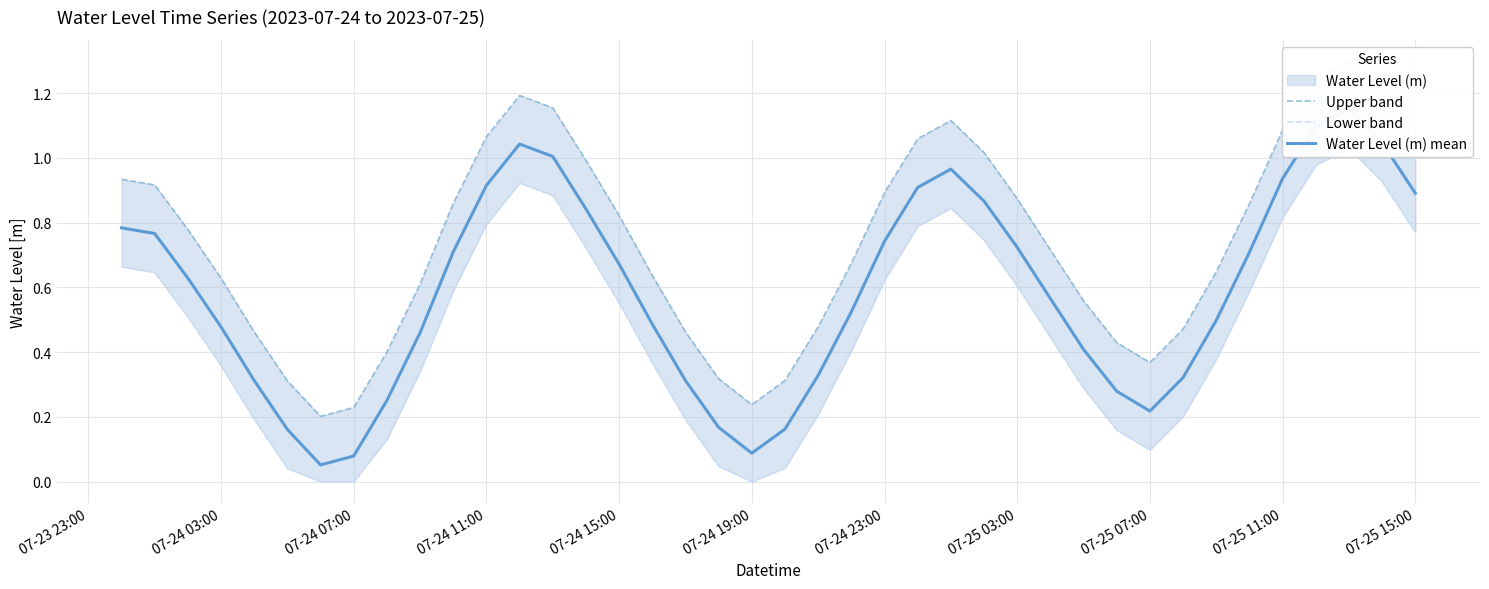

Reading left to right, transcribe all the data shown in this chart.

Upper band: 0.9	0.9	0.8	0.6	0.5	0.3	0.2	0.2	0.4	0.6	0.9	1.1	1.2	1.2	1.0	0.8	0.6	0.5	0.3	0.2	0.3	0.5	0.7	0.9	1.1	1.1	1.0	0.9	0.7	0.6	0.4	0.4	0.5	0.6	0.9	1.1	1.2	1.3	1.2	1.0
Lower band: 0.7	0.6	0.5	0.4	0.2	0.0	0.0	0.0	0.1	0.3	0.6	0.8	0.9	0.9	0.7	0.6	0.4	0.2	0.0	0.0	0.0	0.2	0.4	0.6	0.8	0.8	0.7	0.6	0.4	0.3	0.2	0.1	0.2	0.4	0.6	0.8	1.0	1.0	0.9	0.8
Water Level (m) mean: 0.8	0.8	0.6	0.5	0.3	0.2	0.1	0.1	0.3	0.5	0.7	0.9	1.0	1.0	0.8	0.7	0.5	0.3	0.2	0.1	0.2	0.3	0.5	0.7	0.9	1.0	0.9	0.7	0.6	0.4	0.3	0.2	0.3	0.5	0.7	0.9	1.1	1.1	1.0	0.9